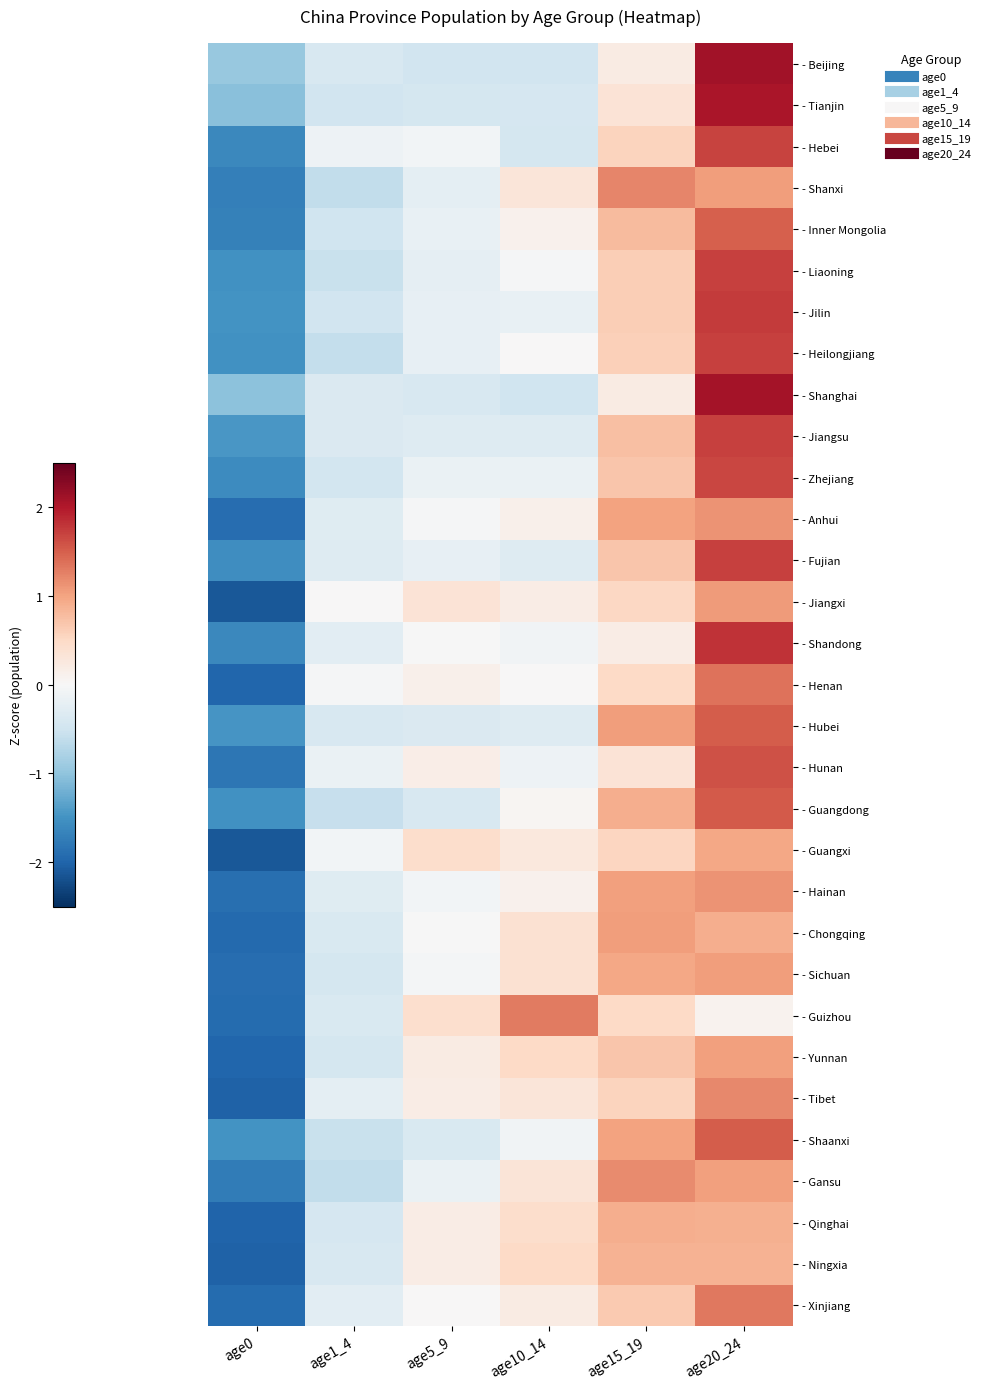

At which category does the chart reach its minimum across all series?

age0